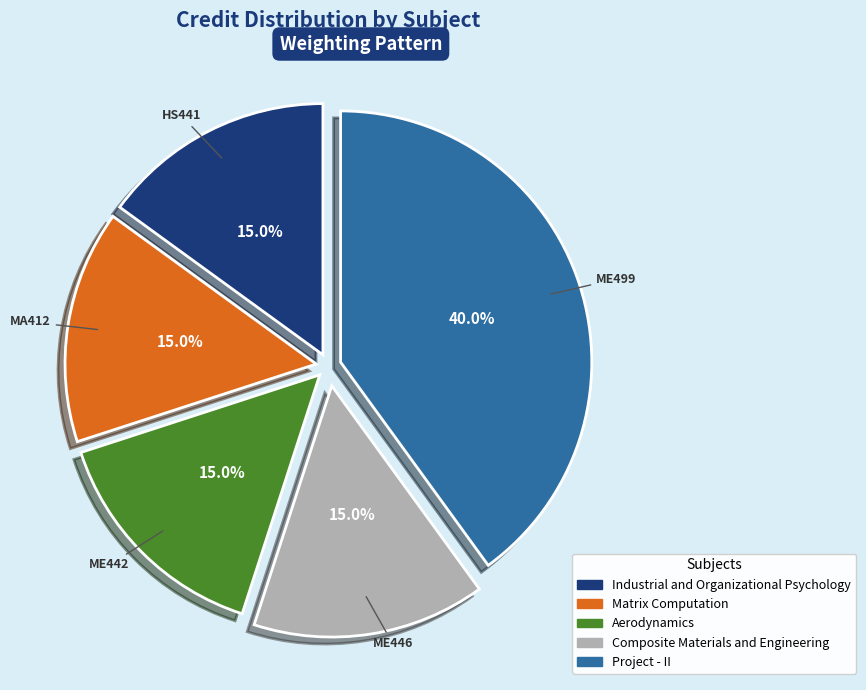

What portion of the pie excludes Industrial and Organizational Psychology?

85.0%